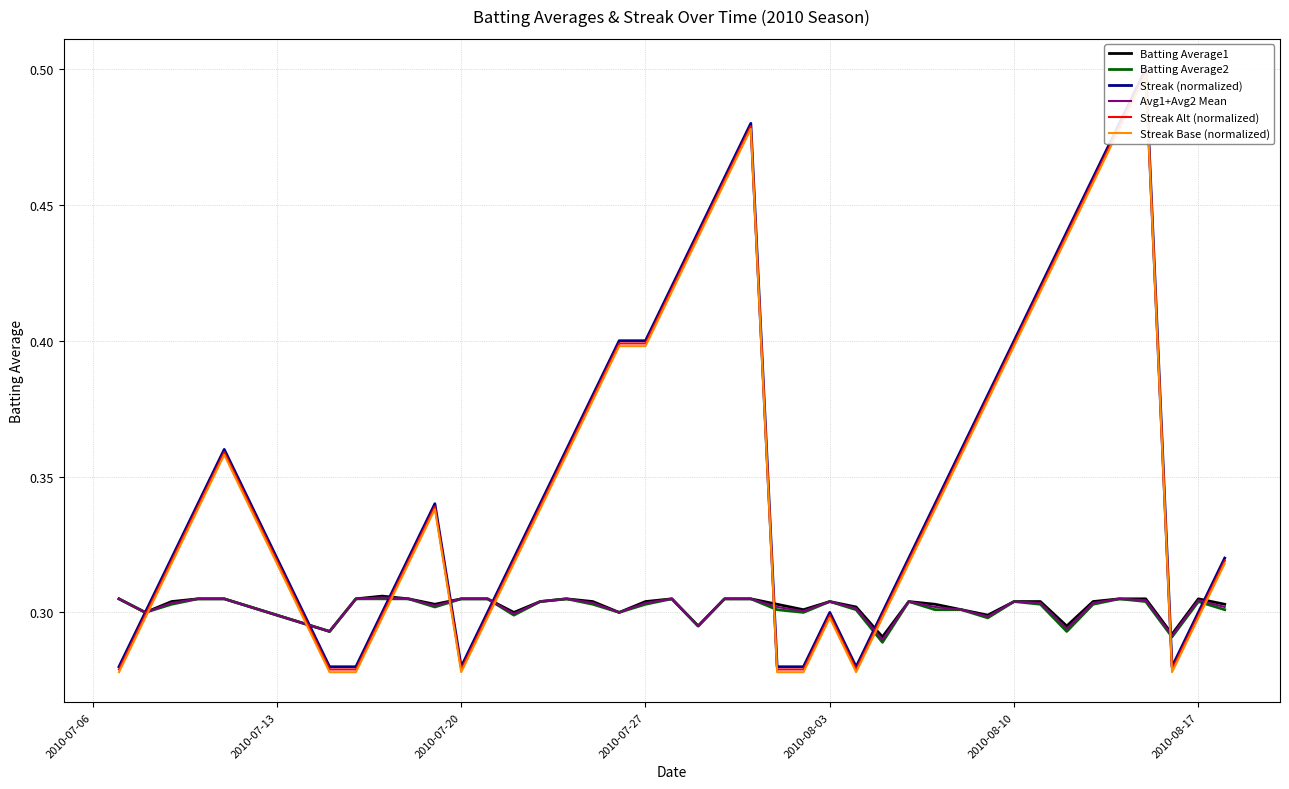

How many interior local valleys does the Streak (normalized) series have?

3